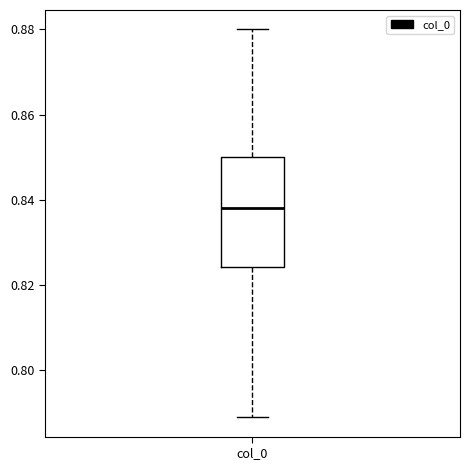

Read this box plot against the y-axis: the position of the median line, the range covered by the box, and the ends of both whiskers. The values are not printed on the chart, so give them approximately, as read against the axis.

median 0.838, box 0.824 to 0.850, whiskers 0.790 to 0.880